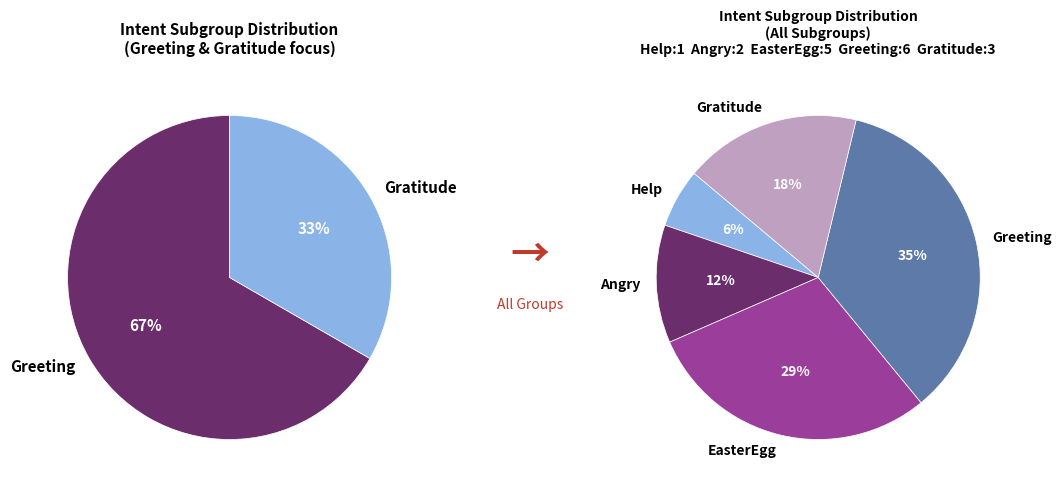

Count the number of slices in the pie.

5